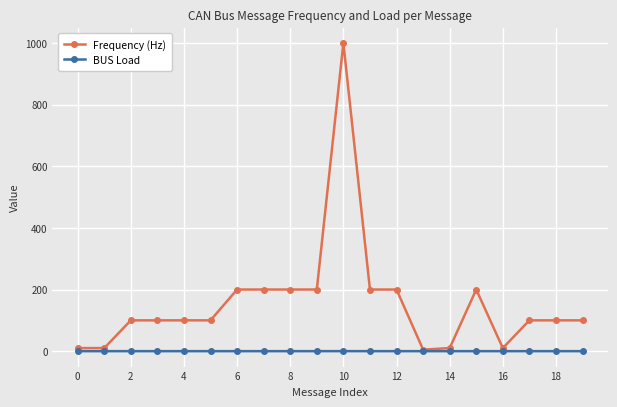

Which series has the widest spread of values?

Frequency (Hz)